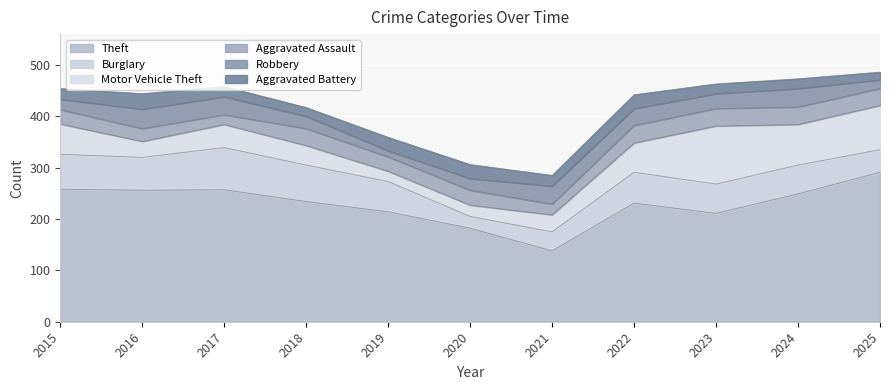

What is the value of the Motor Vehicle Theft point at the 3rd from the left?

45